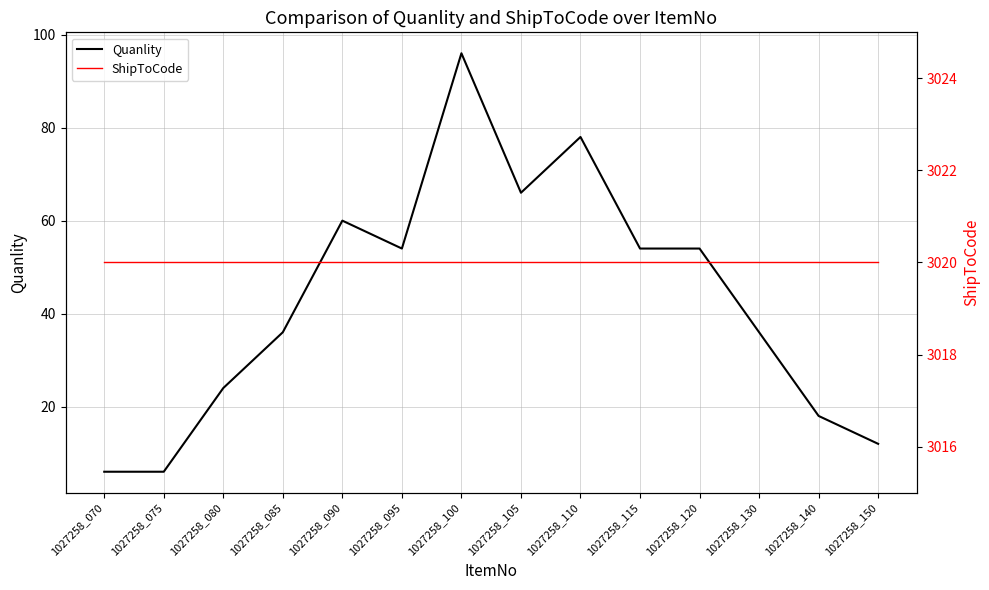

Reading right to left, list all the values displayed in this chart.

Quanlity: 1027258_150=12	1027258_140=18	1027258_130=36	1027258_120=54	1027258_115=54	1027258_110=78	1027258_105=66	1027258_100=96	1027258_095=54	1027258_090=60	1027258_085=36	1027258_080=24	1027258_075=6	1027258_070=6
ShipToCode: 1027258_150=3020	1027258_140=3020	1027258_130=3020	1027258_120=3020	1027258_115=3020	1027258_110=3020	1027258_105=3020	1027258_100=3020	1027258_095=3020	1027258_090=3020	1027258_085=3020	1027258_080=3020	1027258_075=3020	1027258_070=3020